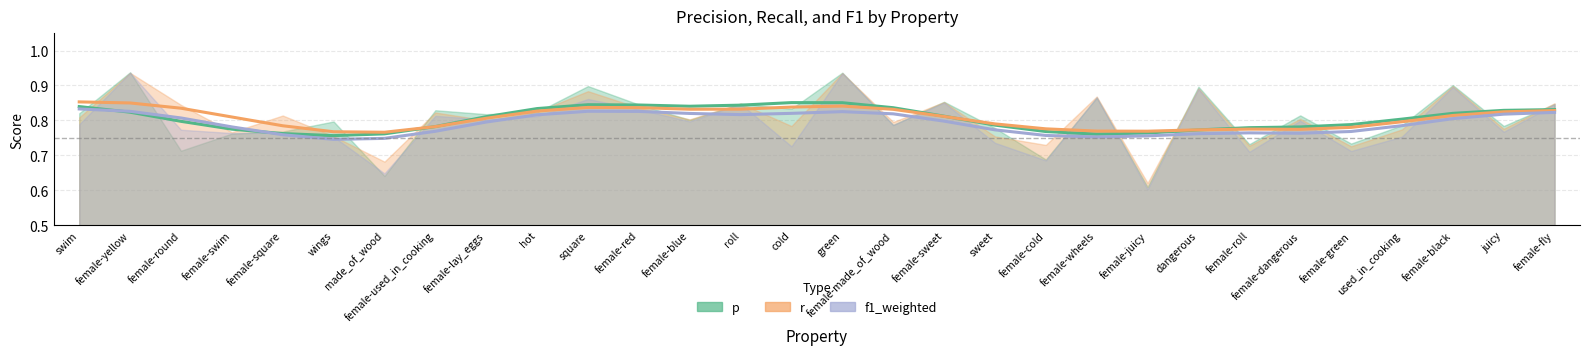

What is the difference between the maximum and minimum values in the r series?

0.1